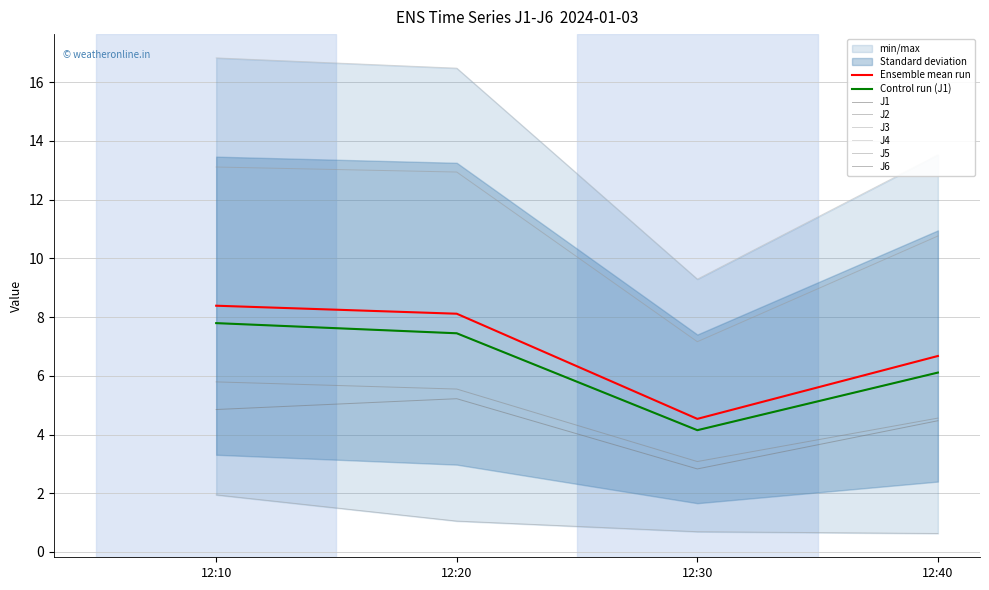

True or false: J4 has a value of 28.2 at 12:20.

False